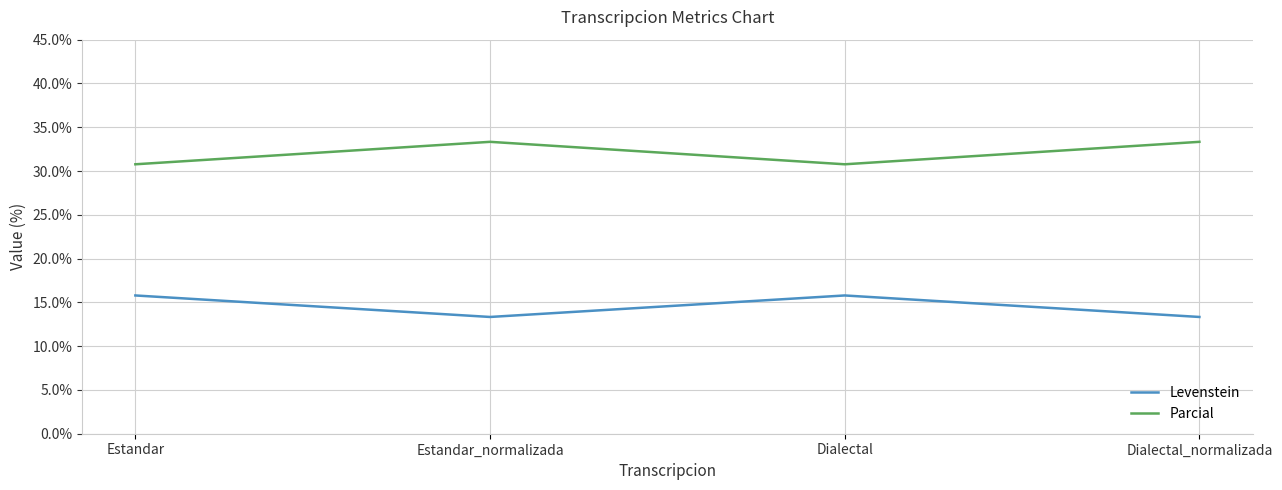

Is it true that Parcial equals 45.8 at Estandar_normalizada?

False